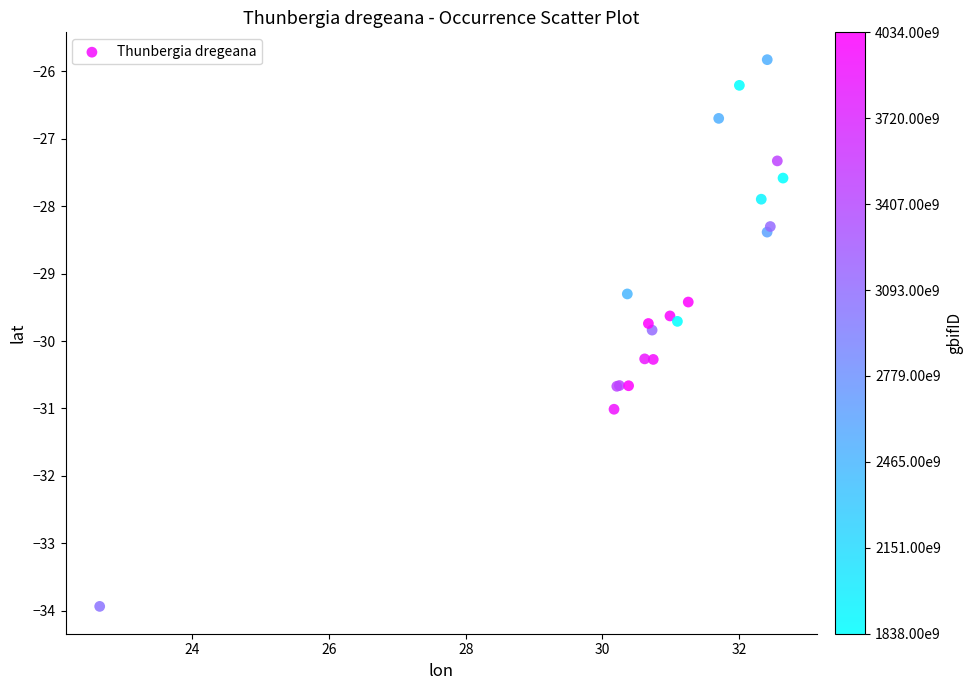

What Y value in the scatter plot is closest to -29?

-29.3